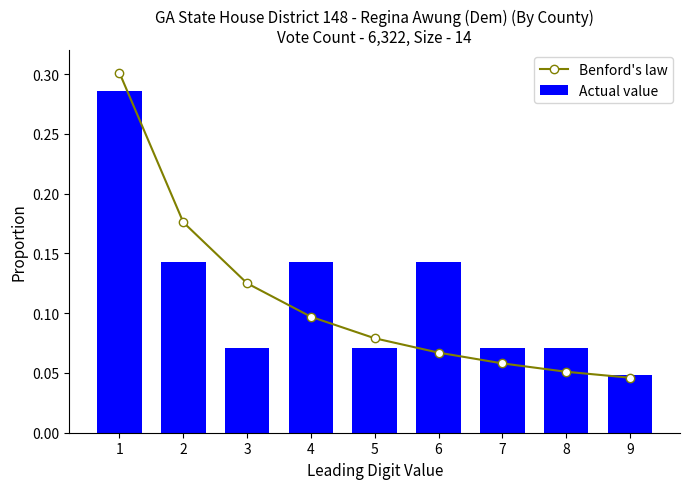

At which category is the sum across all series the highest?

1